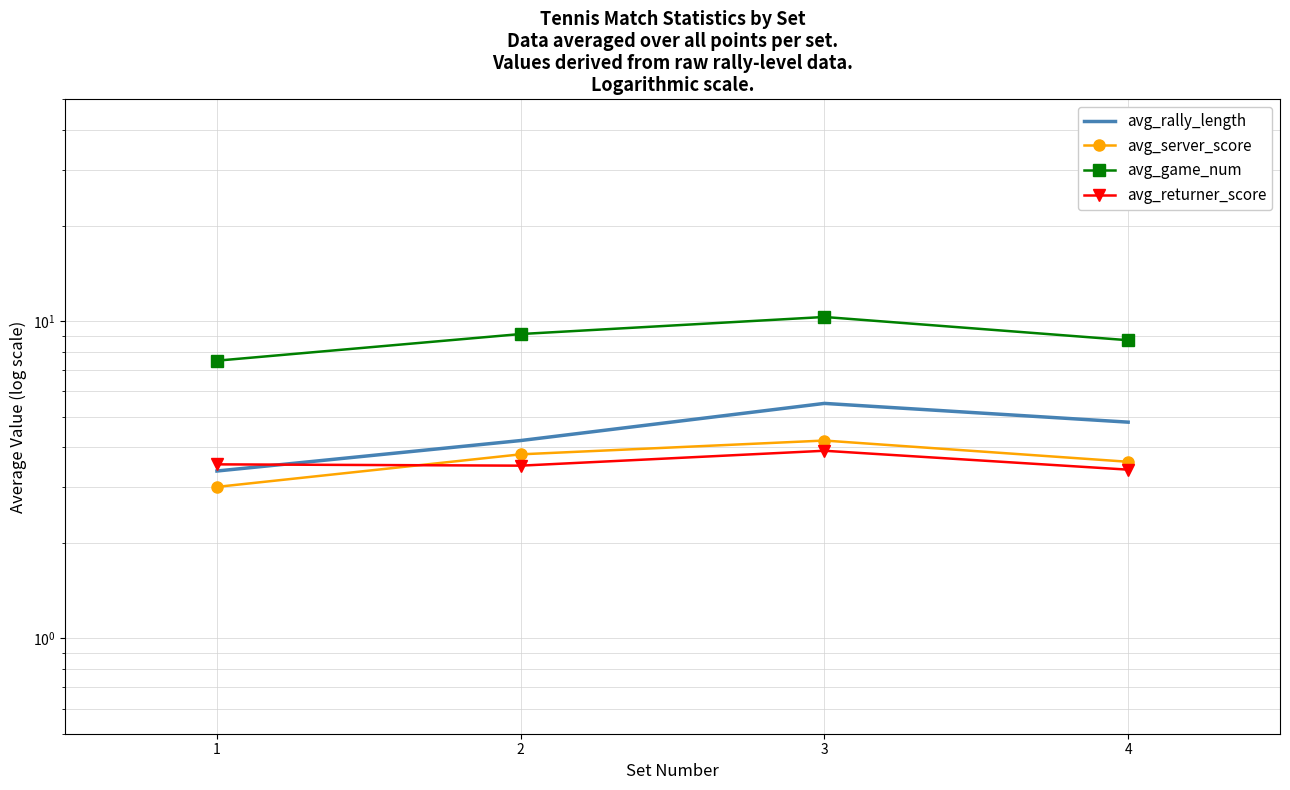

Where is the first local maximum for avg_game_num?

3